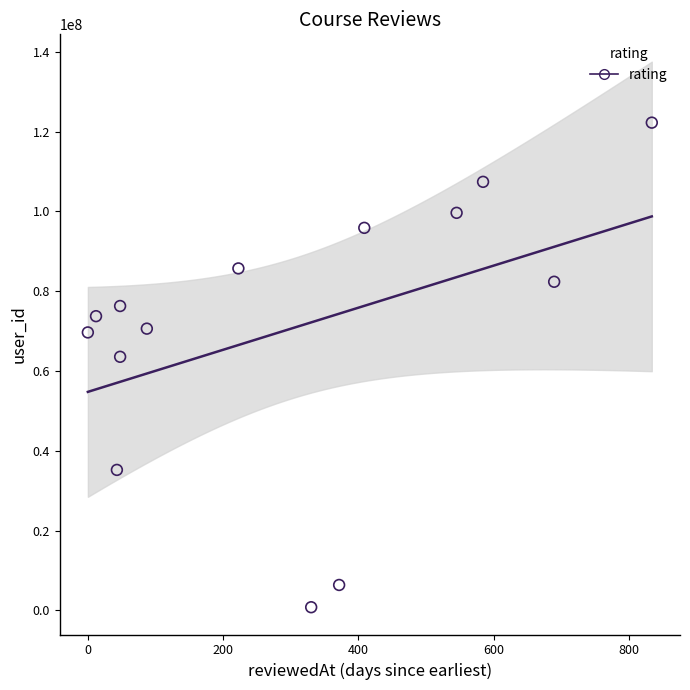

What Y value in the scatter plot is closest to 61517842?

63556685